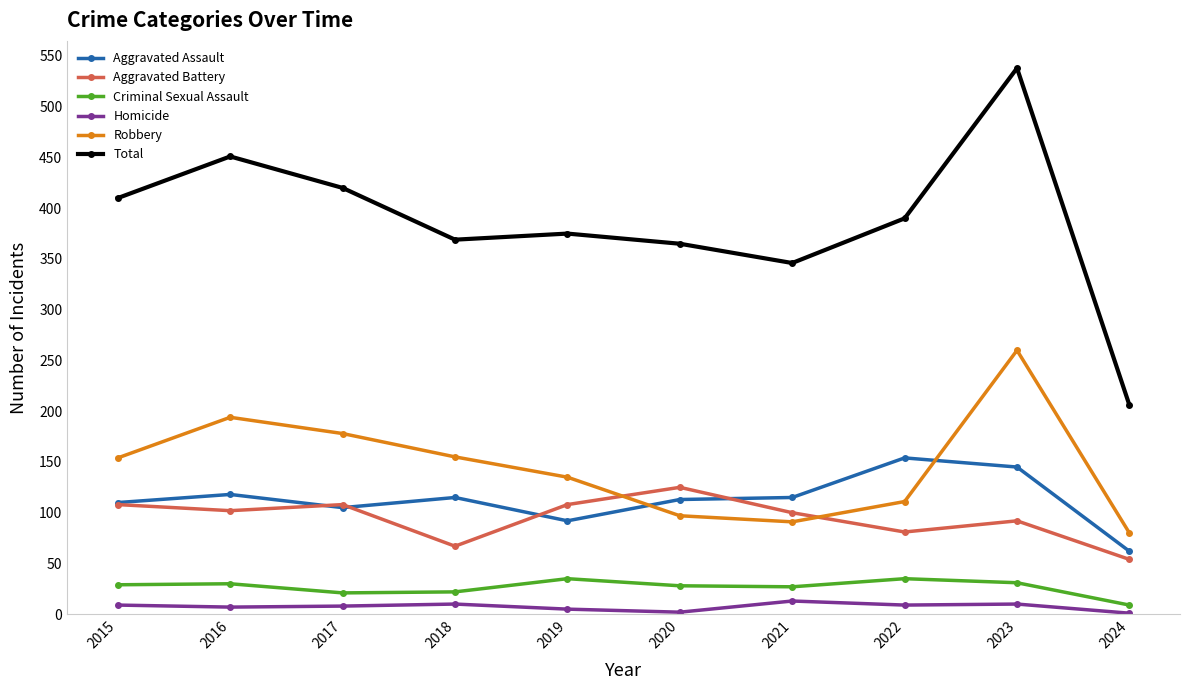

What is the lowest value of the Aggravated Assault series?

62